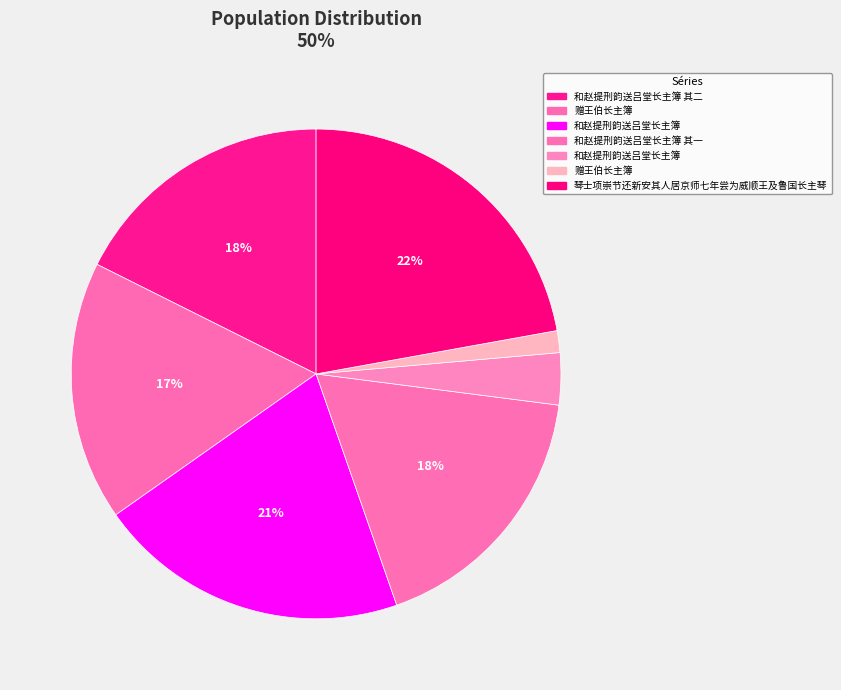

How many segments does this pie chart have?

7